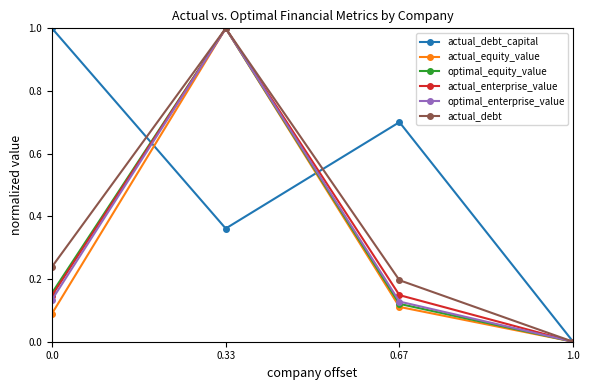

How many distinct data groups are displayed?

6